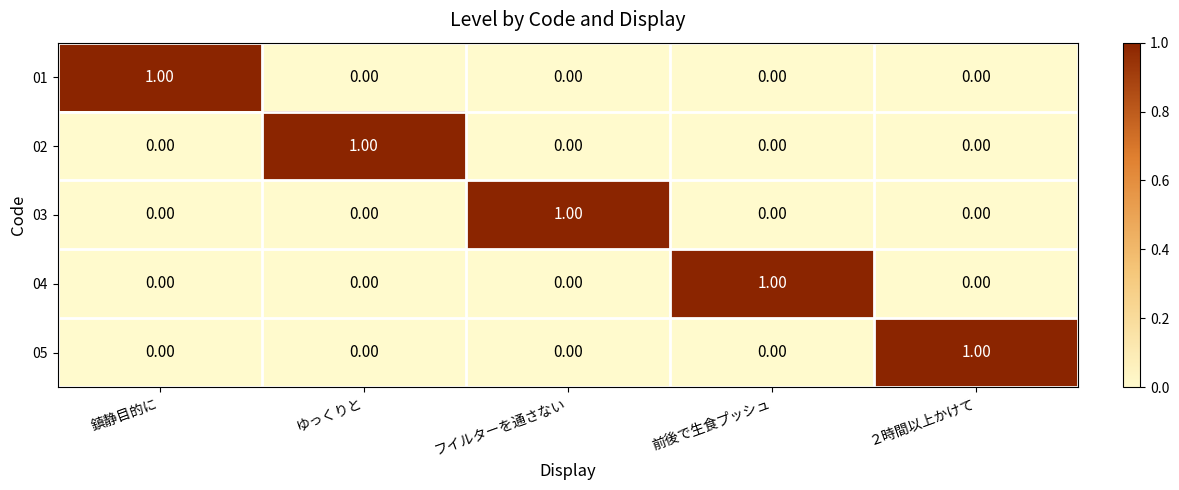

What is the total value across all series at ２時間以上かけて?

1